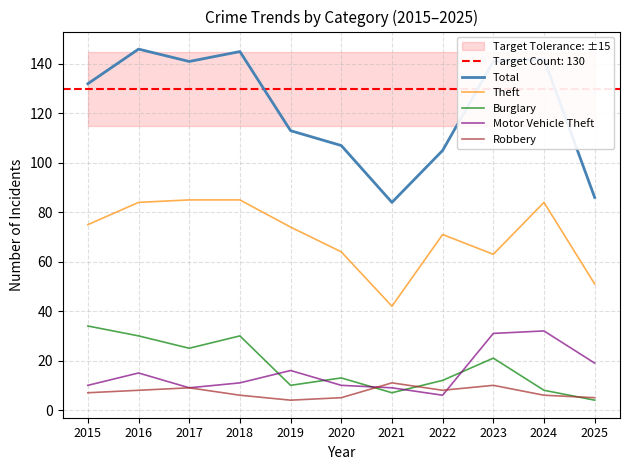

Is this an area chart (filled region under the line)?

No